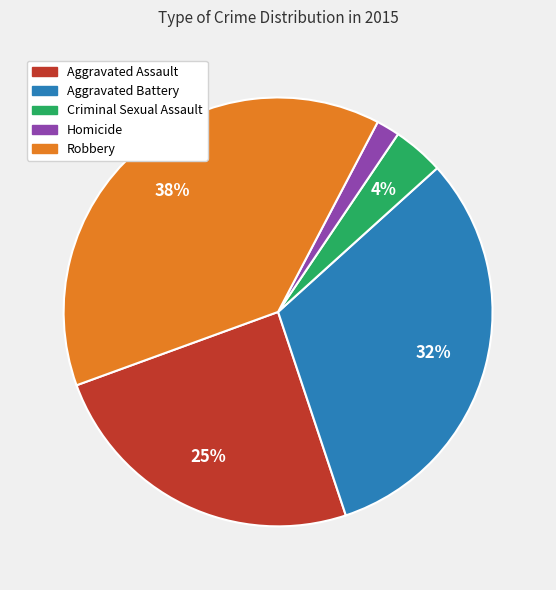

Is it true that Aggravated Battery is 42% of the pie?

False